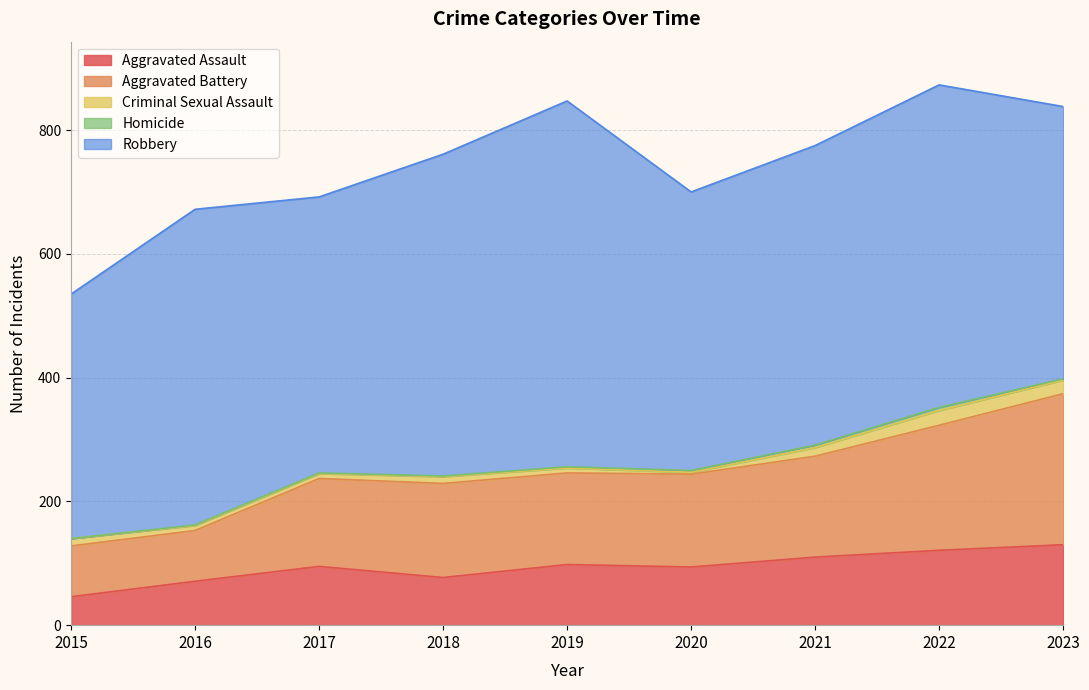

Reading left to right, extract all data points from this chart.

Aggravated Assault: 2015=46	2016=71	2017=95	2018=77	2019=98	2020=94	2021=110	2022=121	2023=130
Aggravated Battery: 2015=82	2016=82	2017=142	2018=152	2019=148	2020=150	2021=163	2022=202	2023=244
Criminal Sexual Assault: 2015=12	2016=8	2017=8	2018=11	2019=8	2020=3	2021=14	2022=24	2023=22
Homicide: 2015=0	2016=1	2017=1	2018=1	2019=2	2020=3	2021=4	2022=5	2023=2
Robbery: 2015=395	2016=510	2017=446	2018=520	2019=591	2020=450	2021=484	2022=521	2023=440